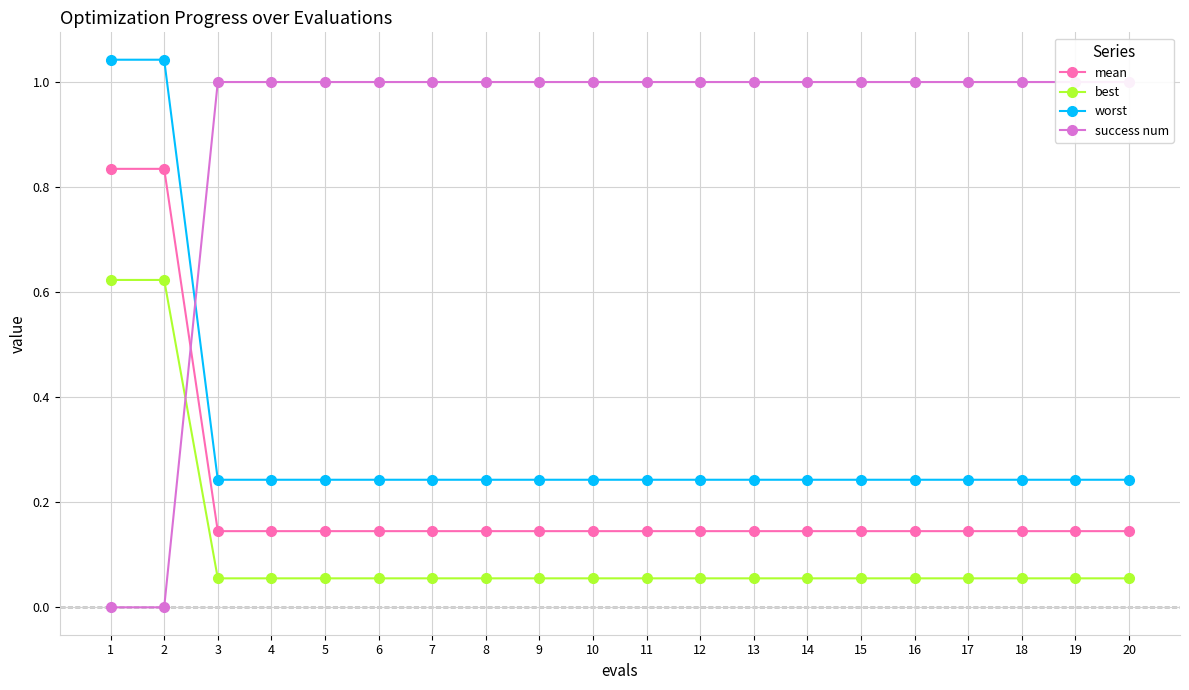

Where do success num and best first cross each other?

2 and 3